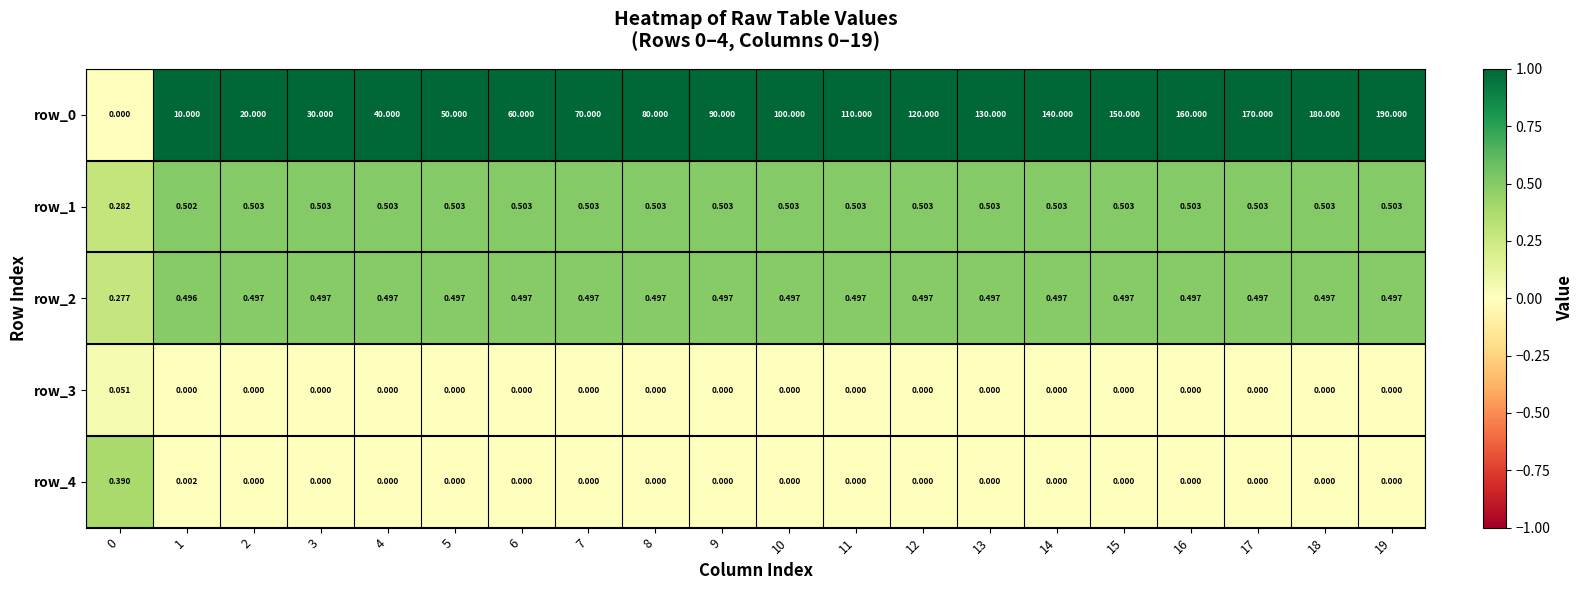

What is the average value of the row_0 series?

95.0